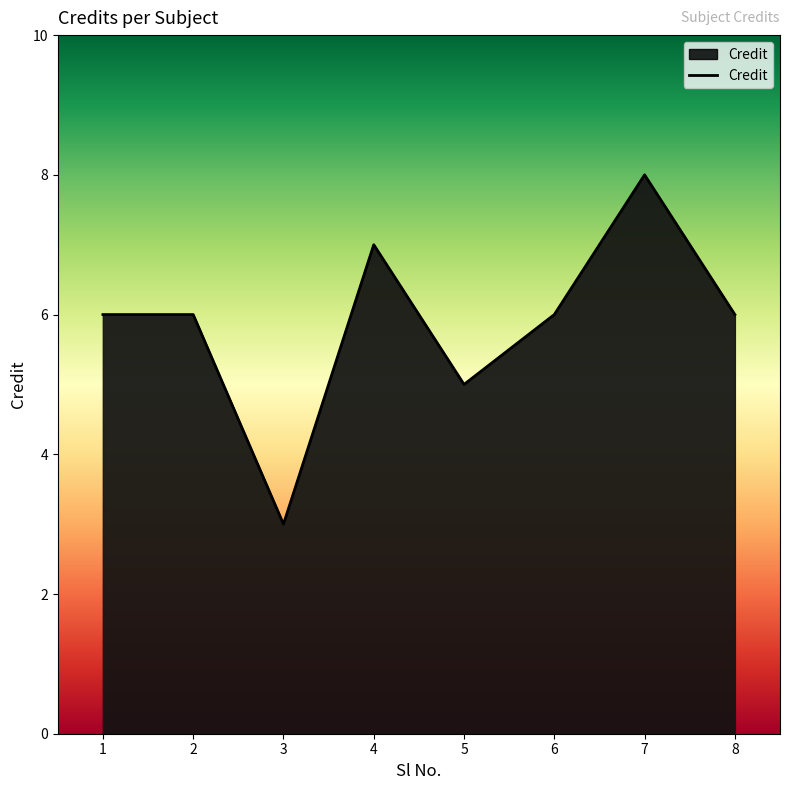

Approximately how many times larger is the value at 6 compared to 1?

1.0